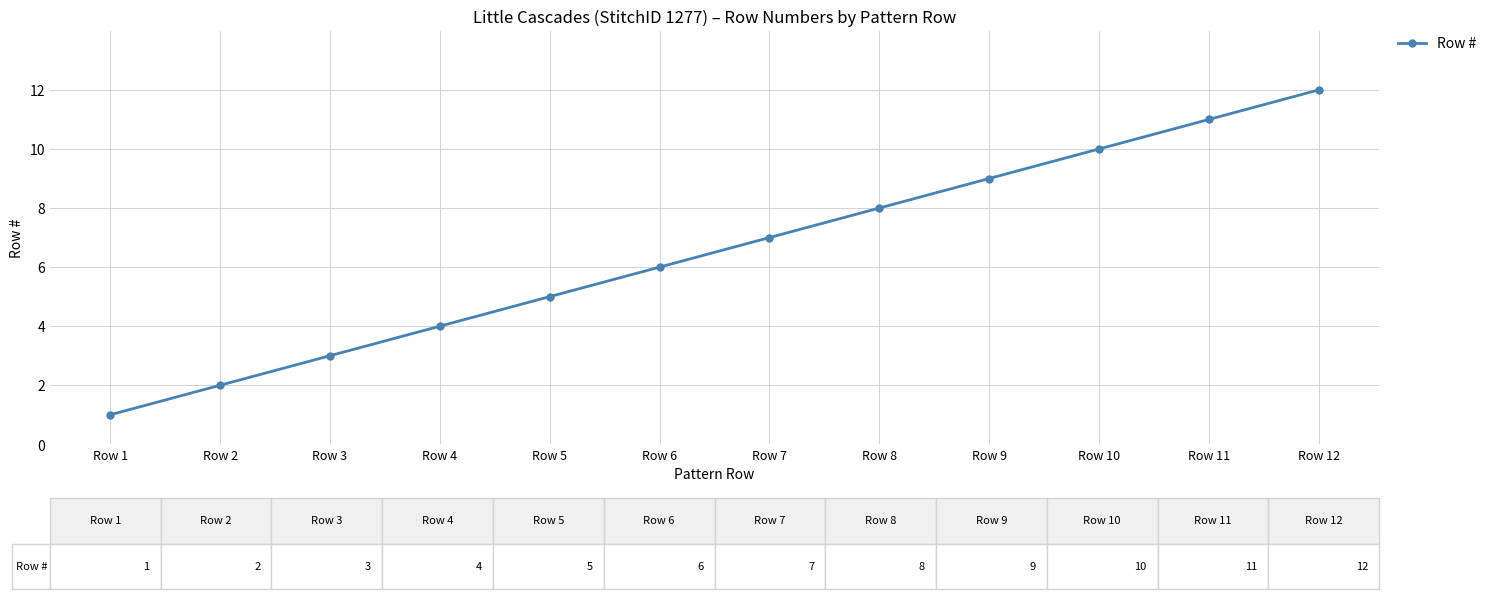

What is the value of the 6th point from the left?

6